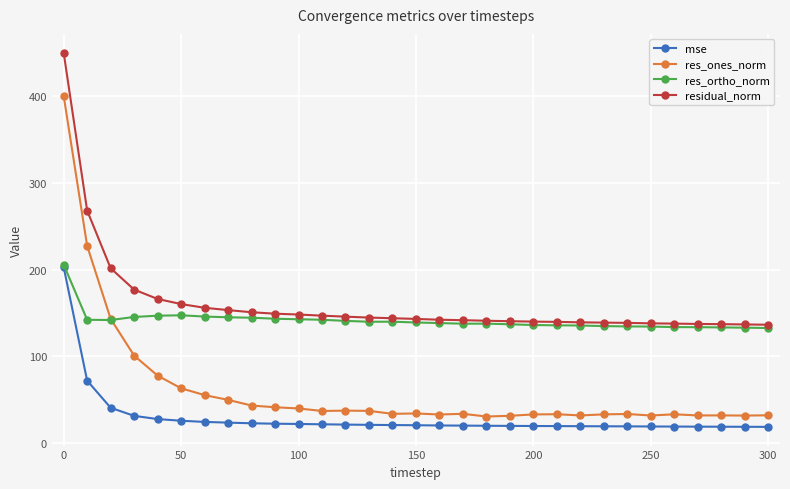

Which series has the largest total across all categories?

residual_norm